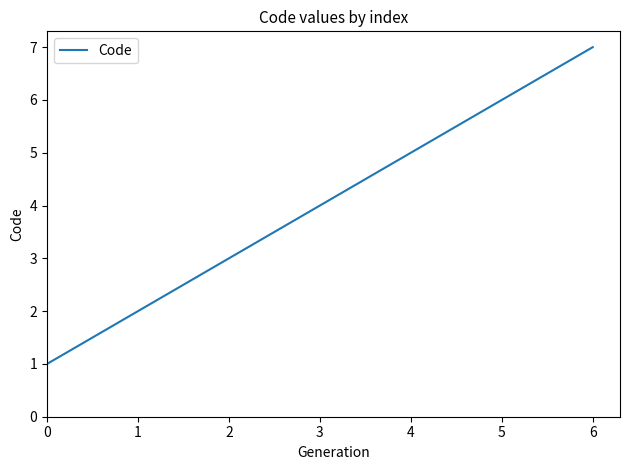

What is the difference between the maximum and minimum values?

6